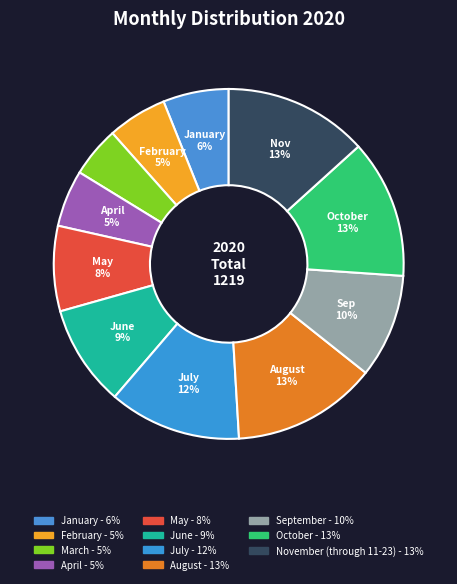

Does June account for over 50% of the chart?

No